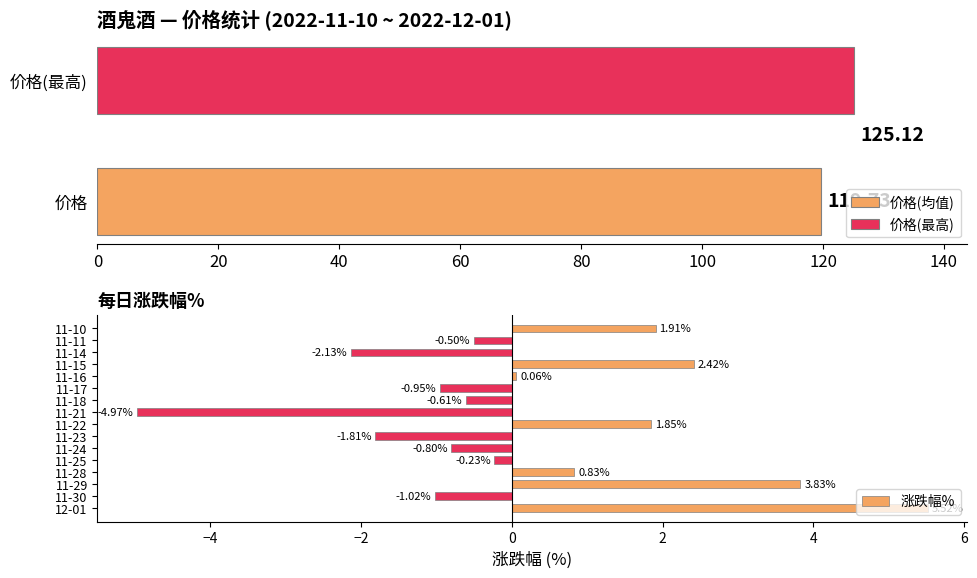

What is the difference between the second highest and second lowest values in the 涨跌幅% series?

6.0